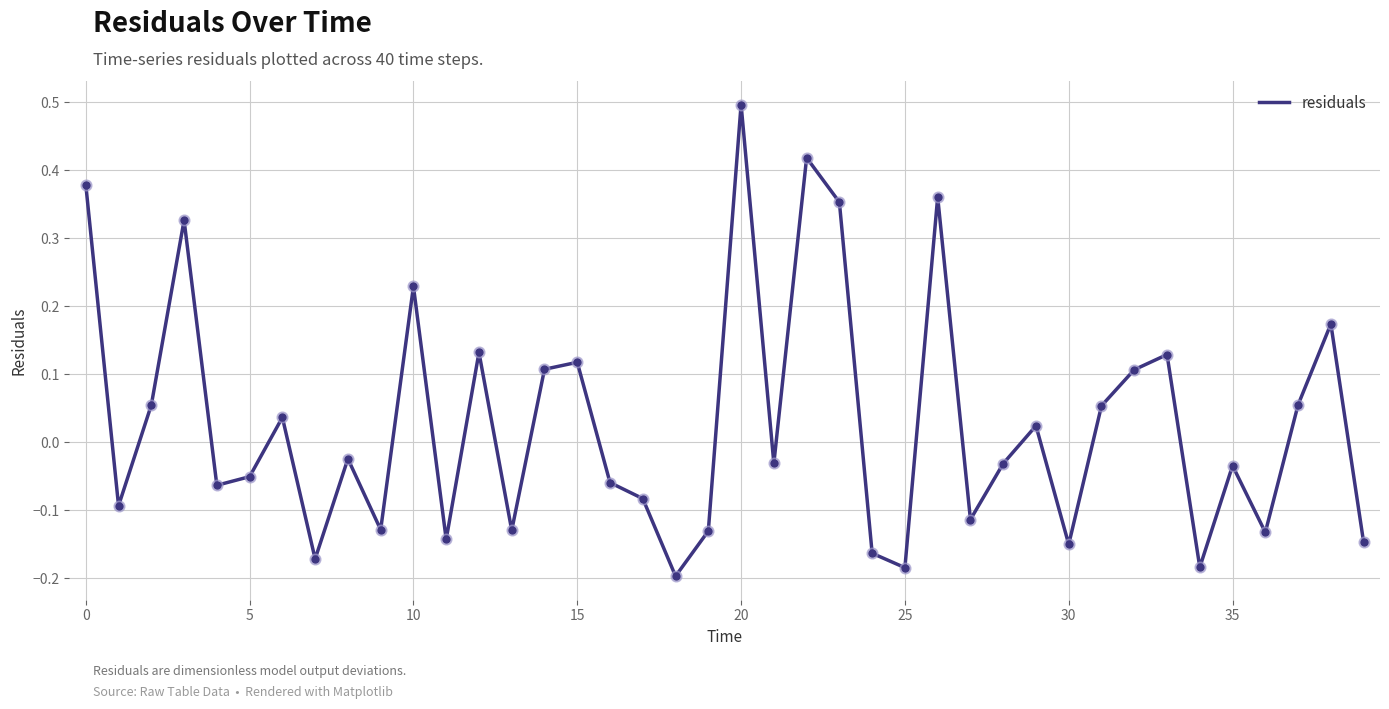

What is the greatest value displayed?

0.5